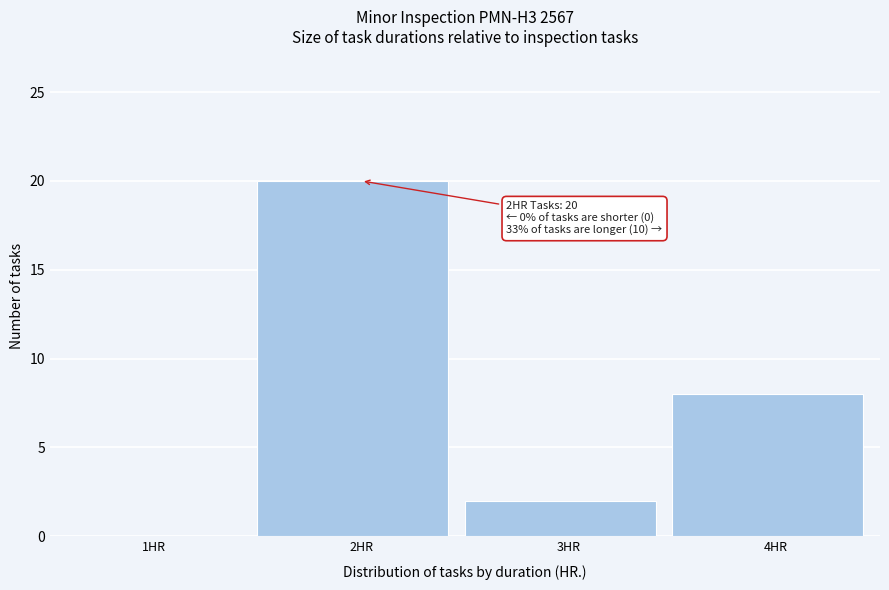

Reading right to left, what are all the values shown in this chart?

4HR=8	3HR=2	2HR=20	1HR=0